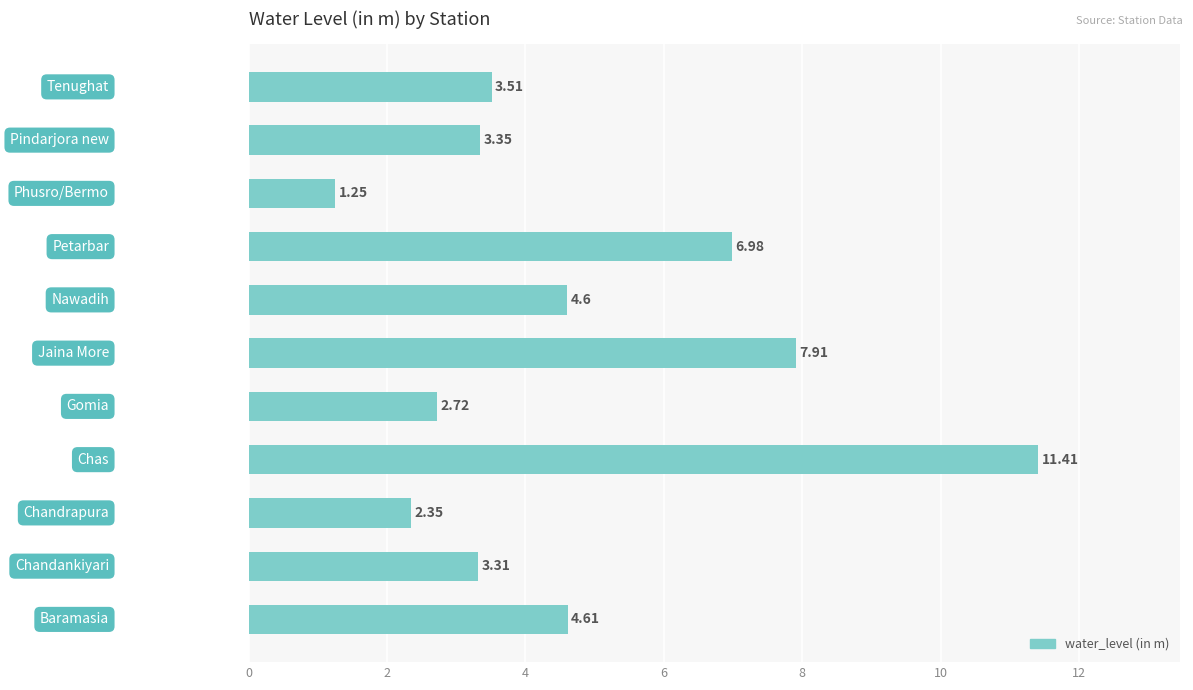

What is the difference between the second highest and second lowest values?

5.6